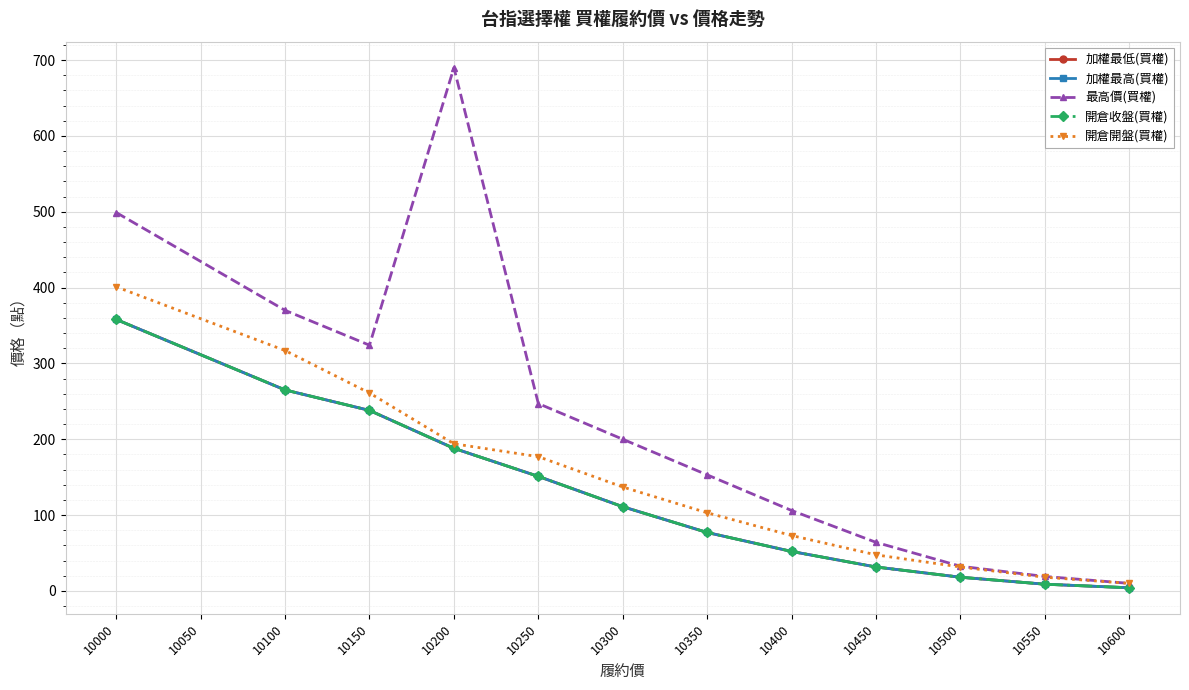

Does the chart have visible grid lines?

Yes